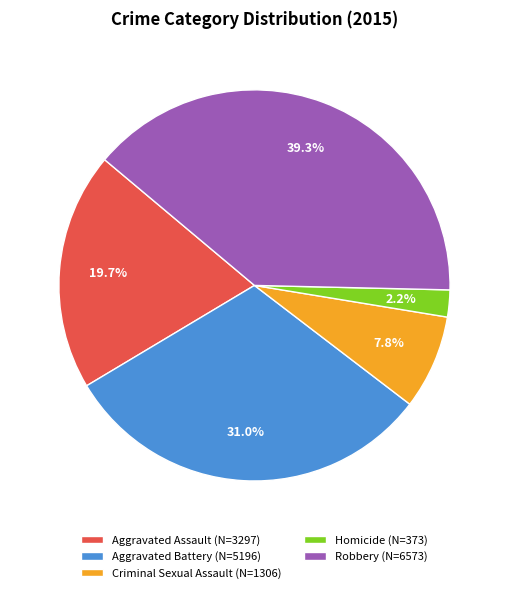

How many segments does this pie chart have?

5